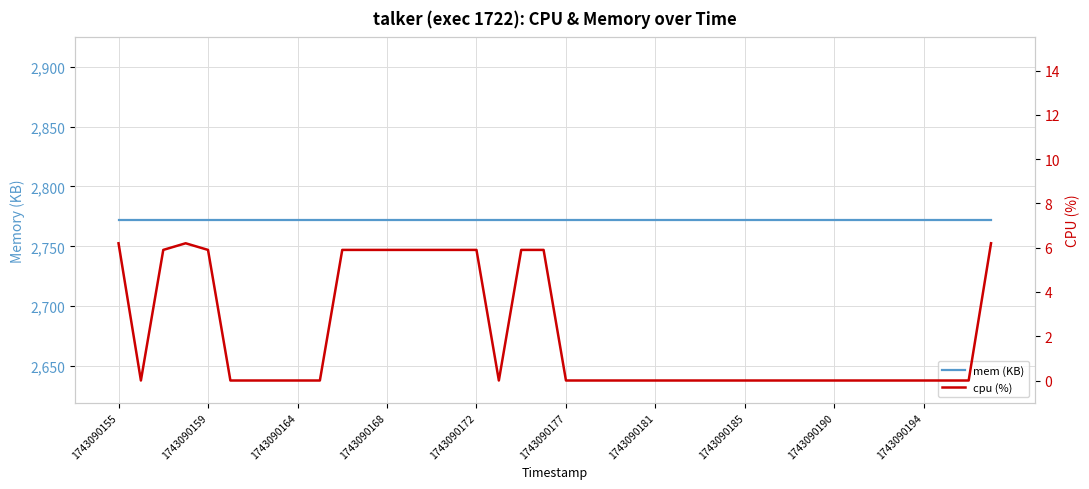

What is the spread (max minus min) of values at 1743090159?

2772.0